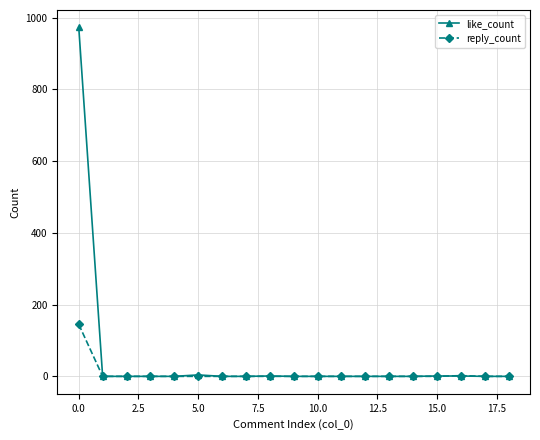

Which series has the largest range (max minus min)?

like_count